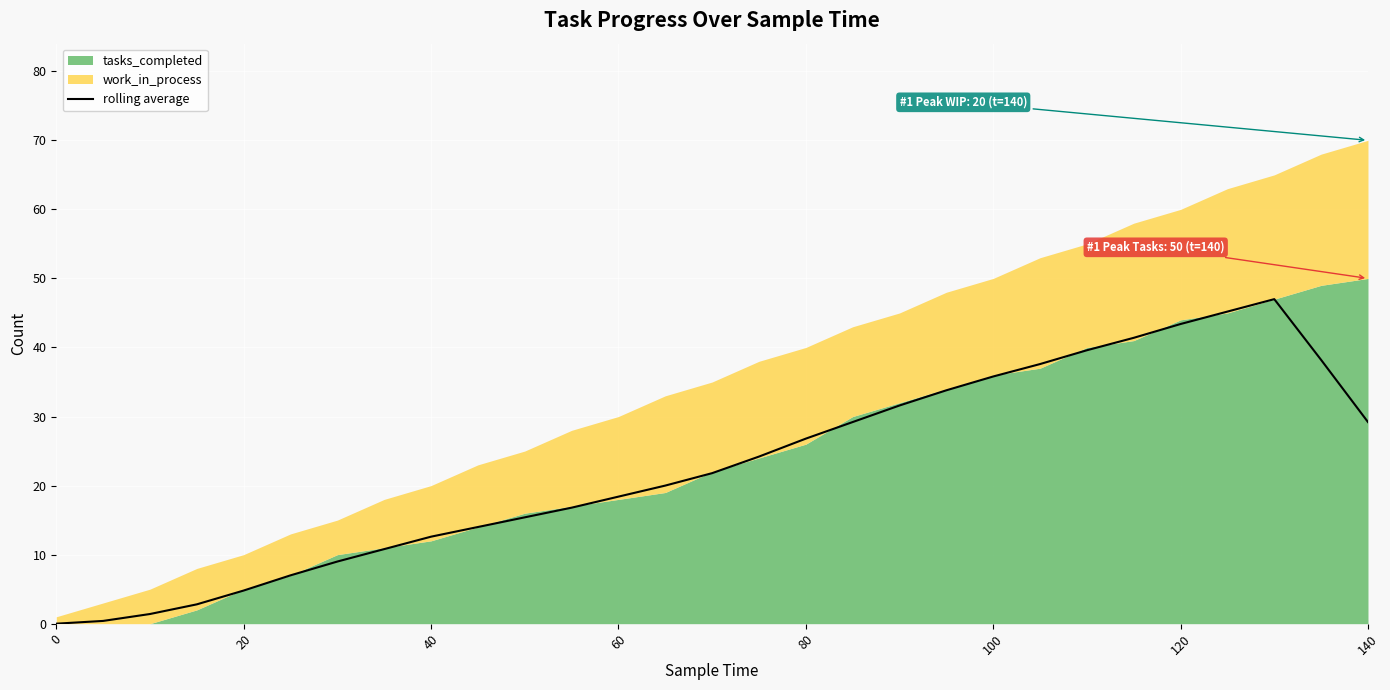

What is the maximum value for rolling average?

47.0